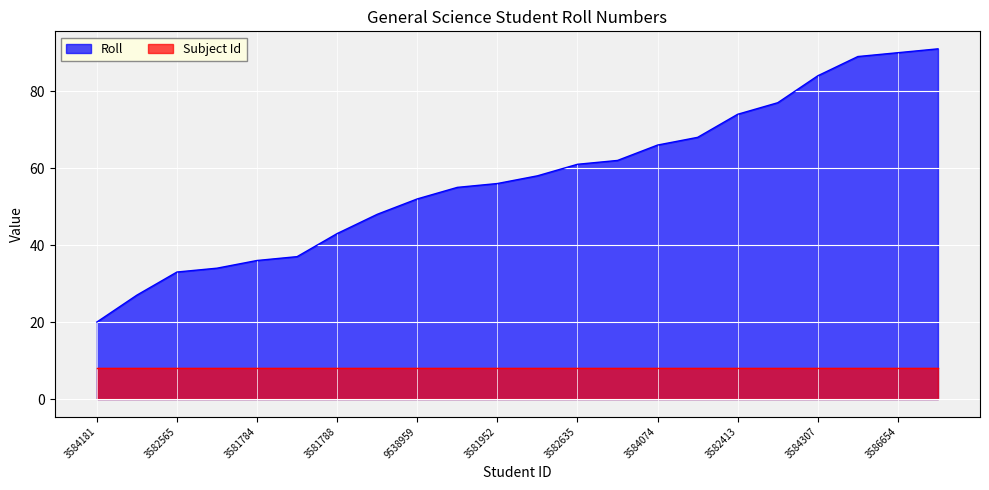

The value at 3582564 is 113. True or false?

False